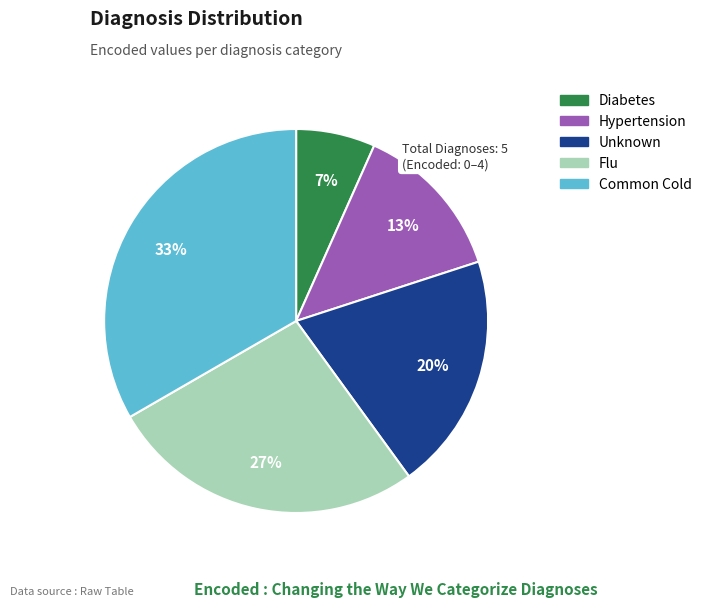

Between Unknown and Flu, which is larger?

Flu